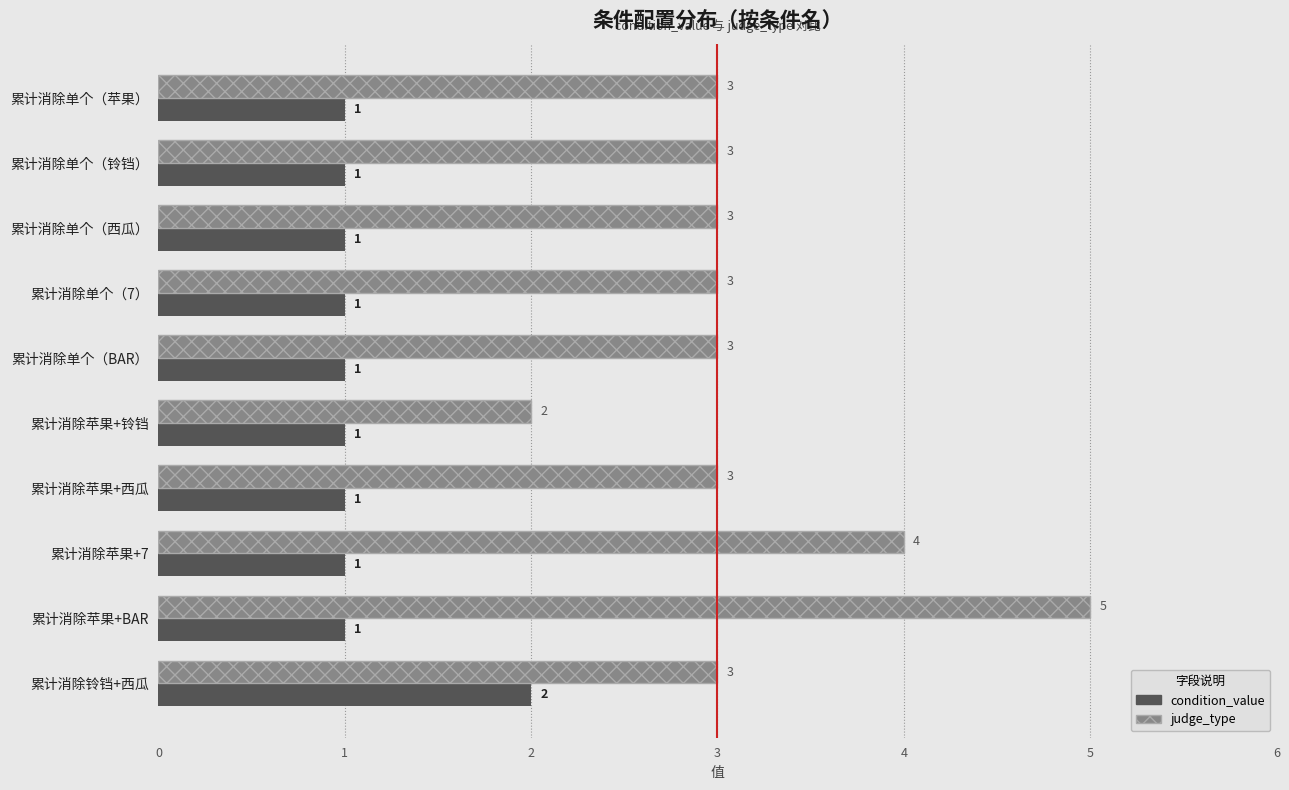

How many categories are shown in the chart?

10